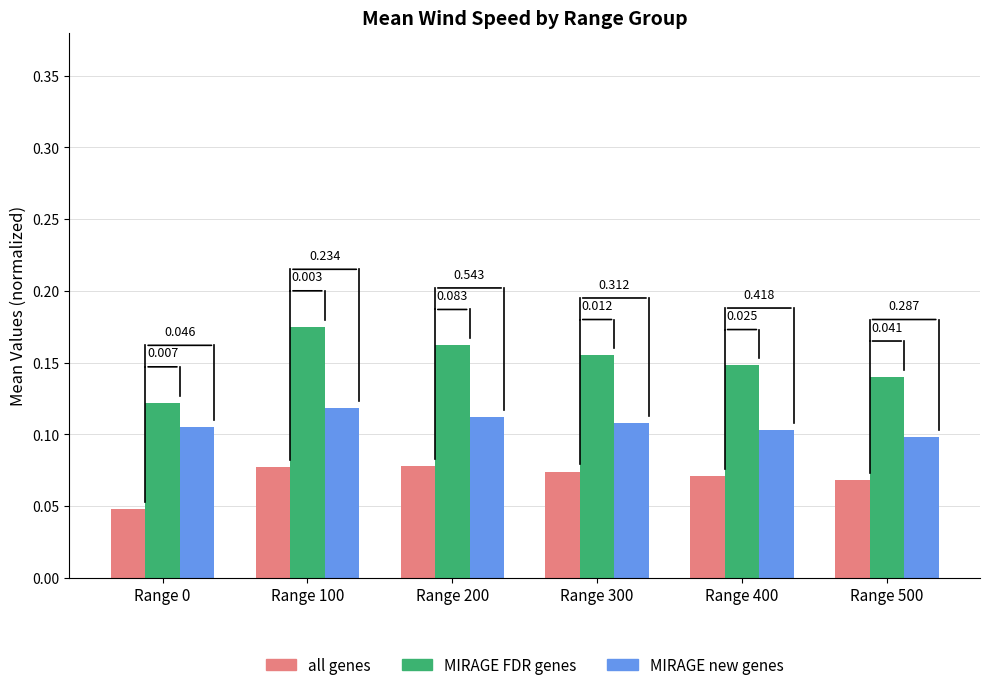

Which series has the largest total across all categories?

MIRAGE FDR genes